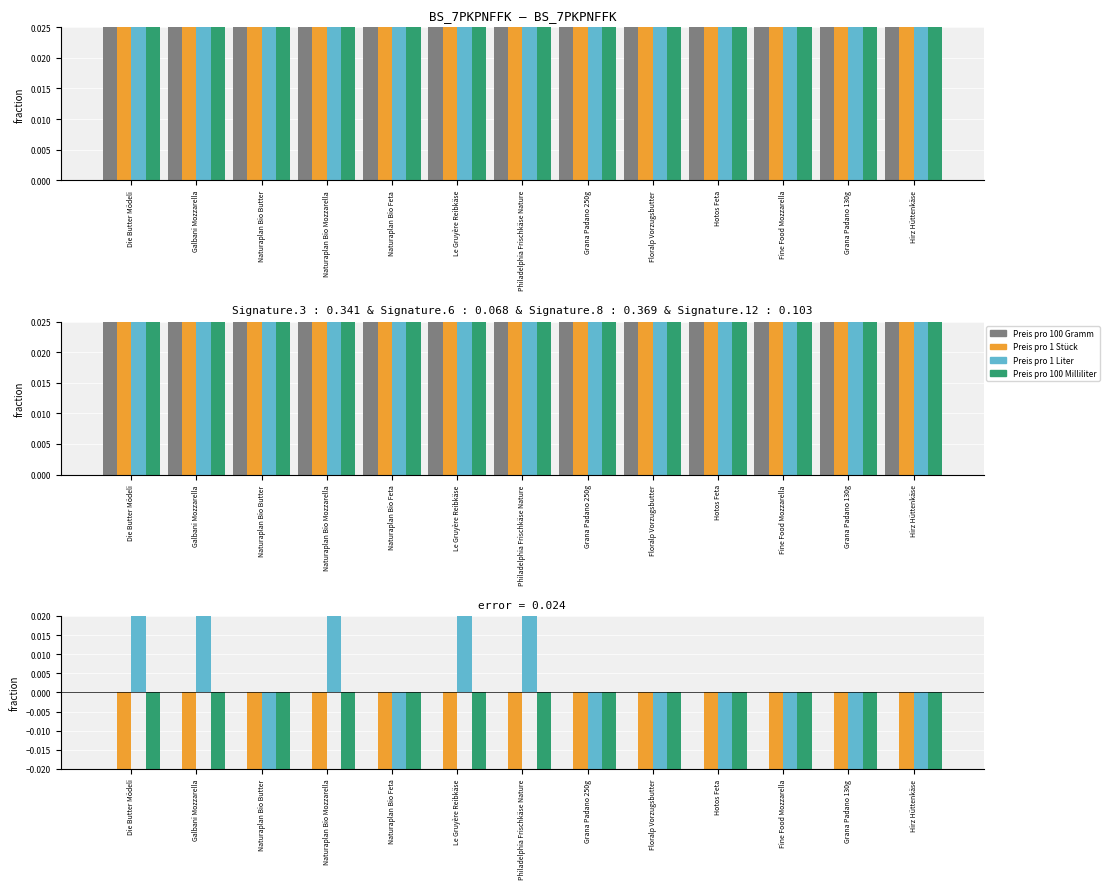

What position from the left is Naturaplan Bio Feta?

5